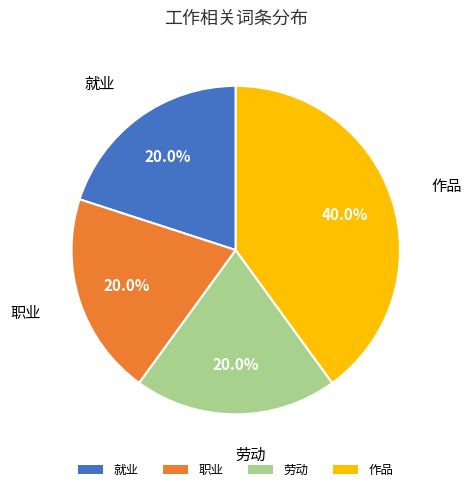

To the nearest percent, what is the average slice percentage?

25%